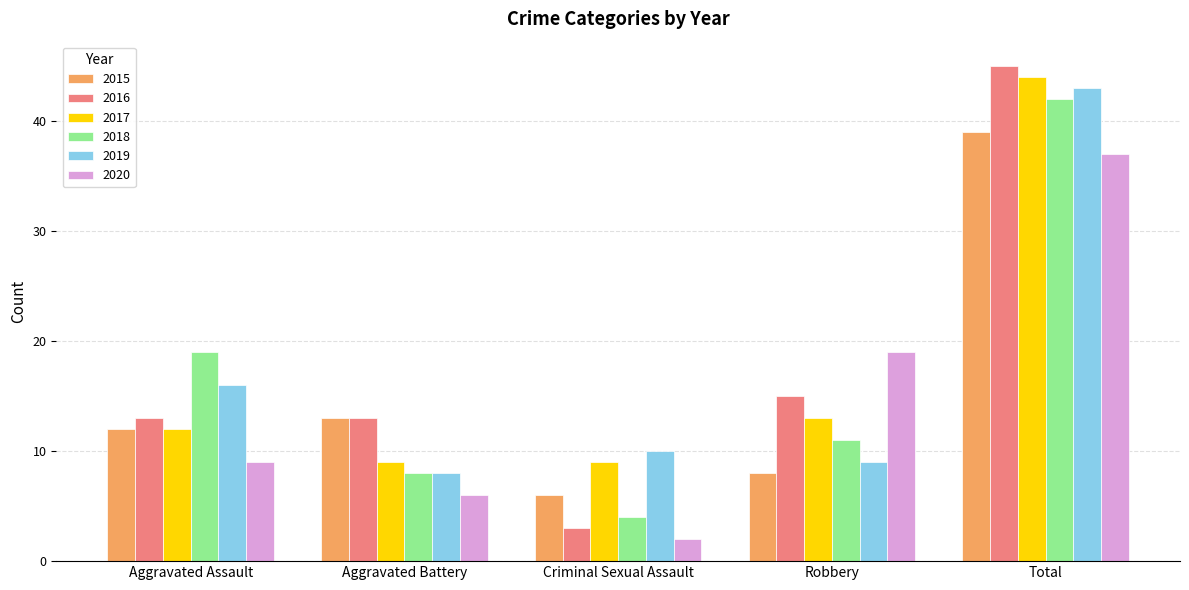

What is the spread (max minus min) of values at Aggravated Assault?

10